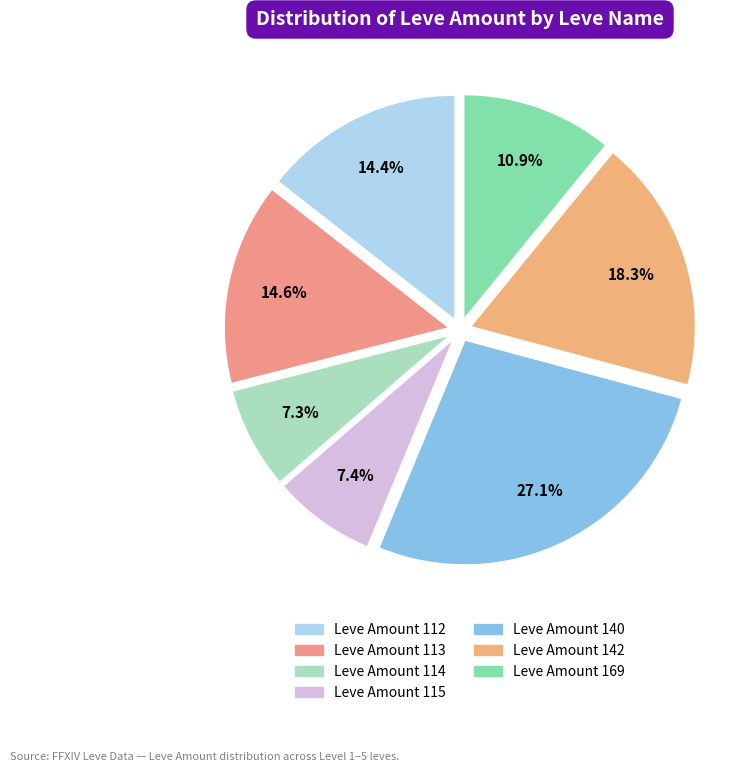

How many segments does this pie chart have?

7